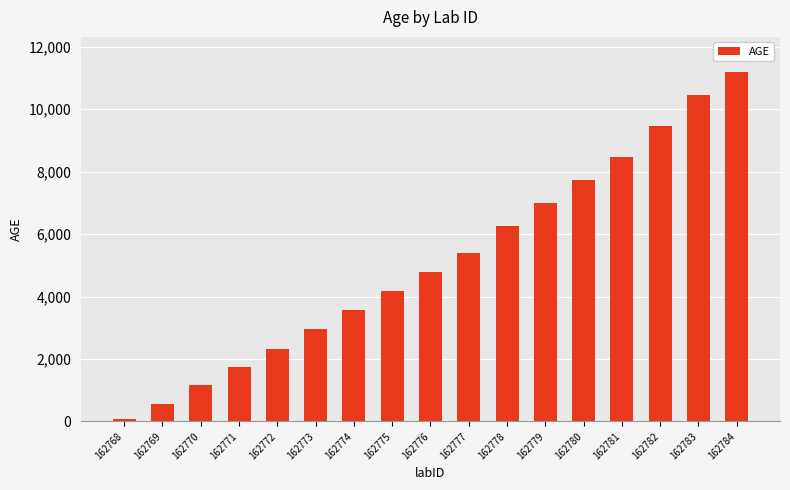

At which label is the value closest to 5638?

162777